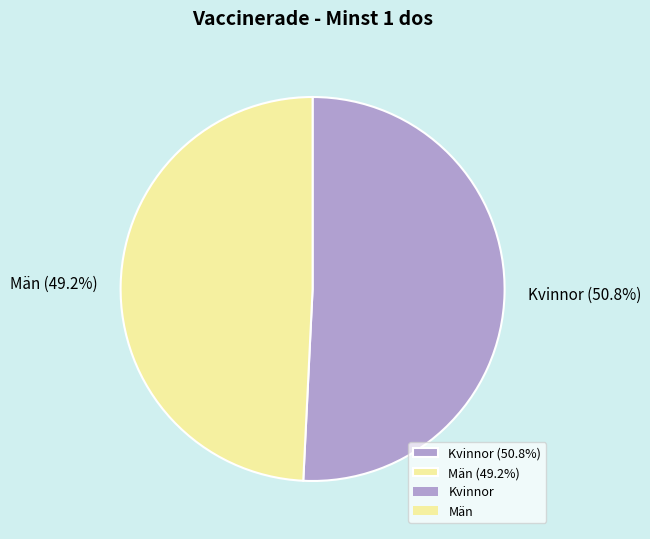

Which has a higher value, Kvinnor (50.8%) or Män (49.2%)?

Kvinnor (50.8%)